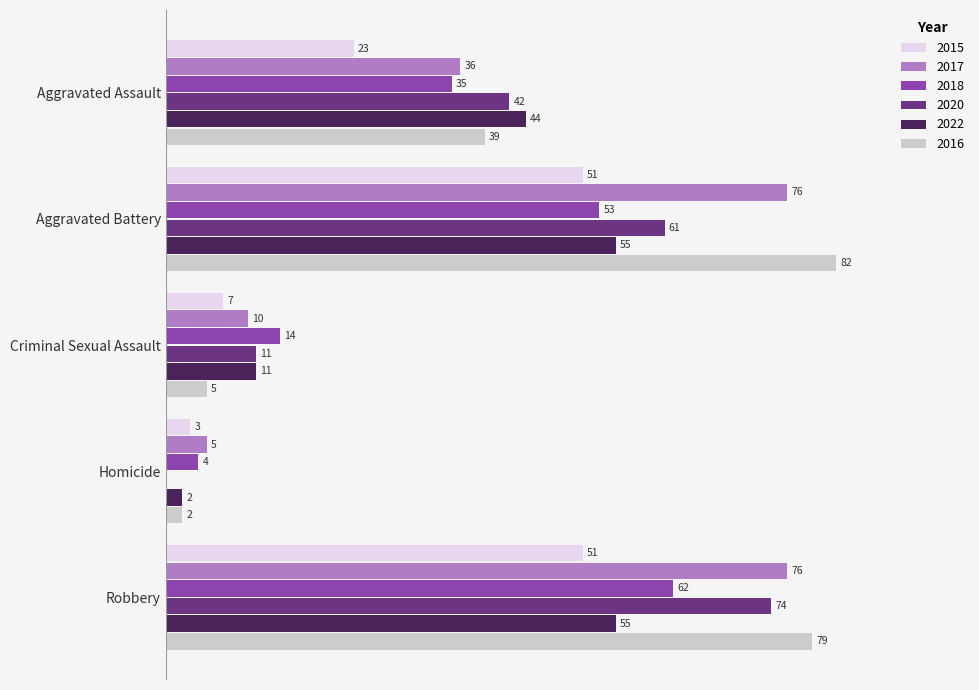

At which label is 2018 closest to 33?

Aggravated Assault